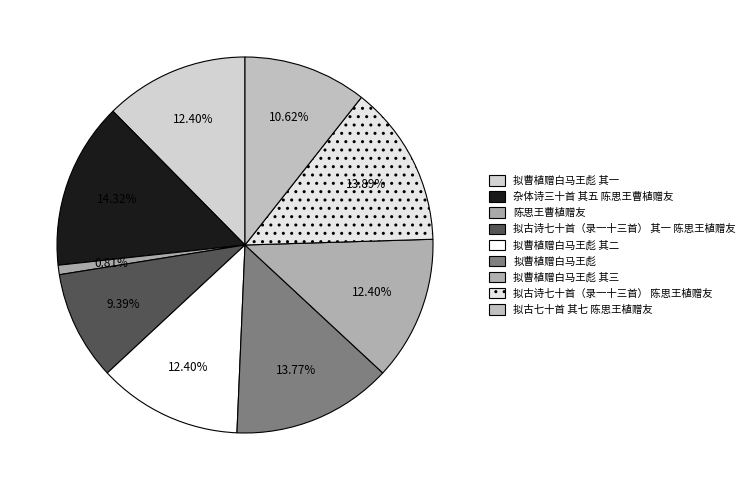

True or false: 拟古诗七十首（录一十三首） 陈思王植赠友 accounts for 14% of the total.

True